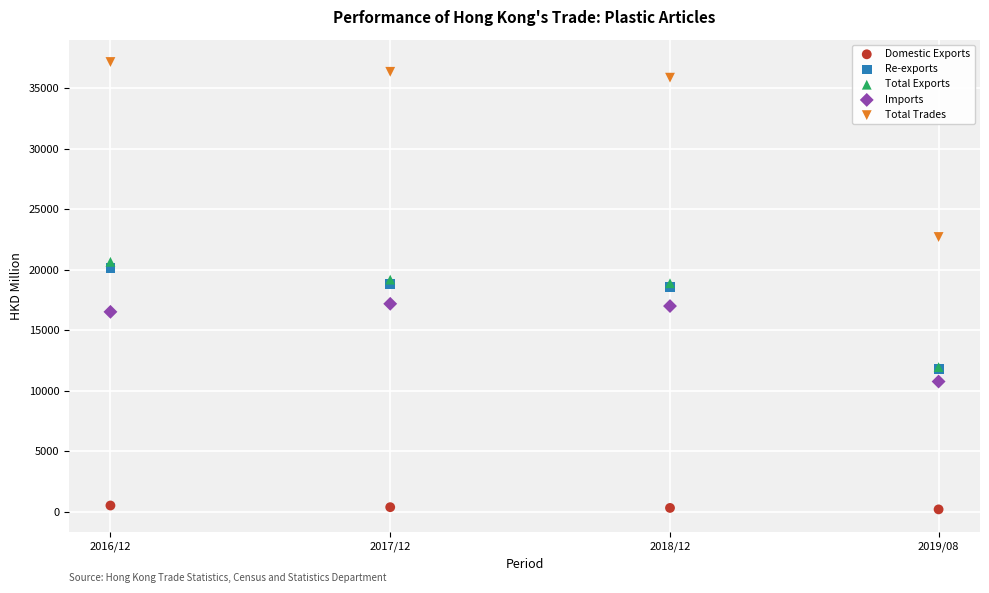

Which series has the widest spread of Y values?

Total Trades